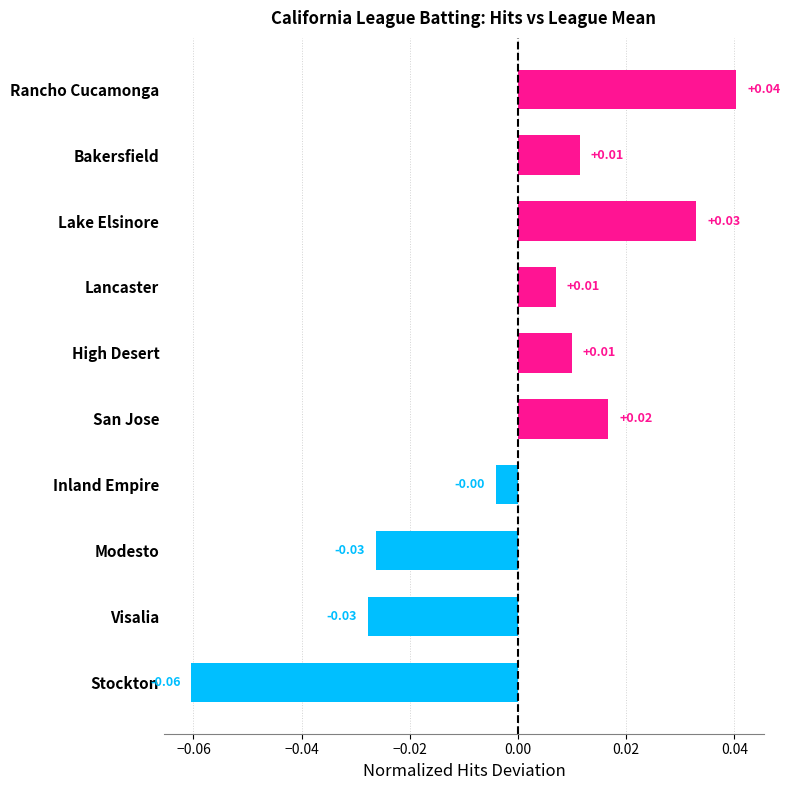

Which category has the highest value across all series?

Rancho Cucamonga